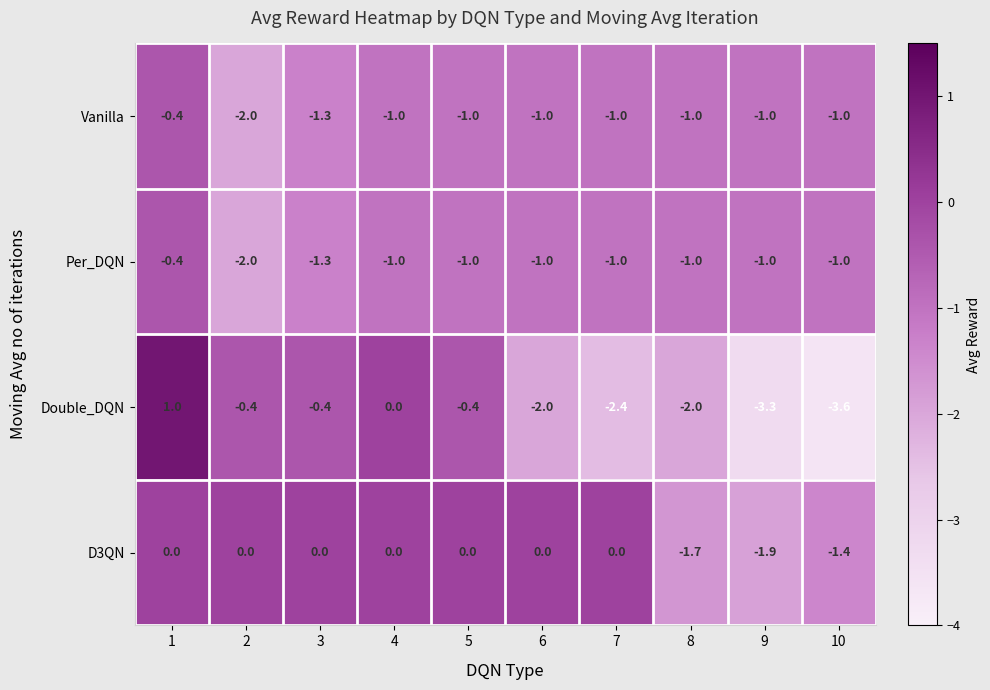

Which category has the highest value across all series?

1